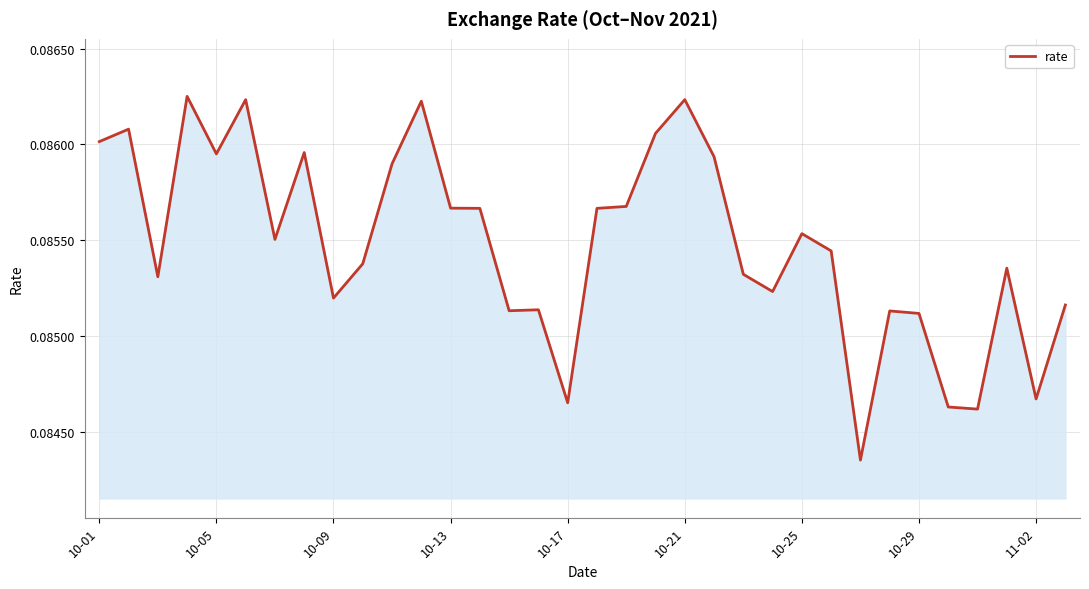

True or false: the data shows 0.0 at 11-02.

False